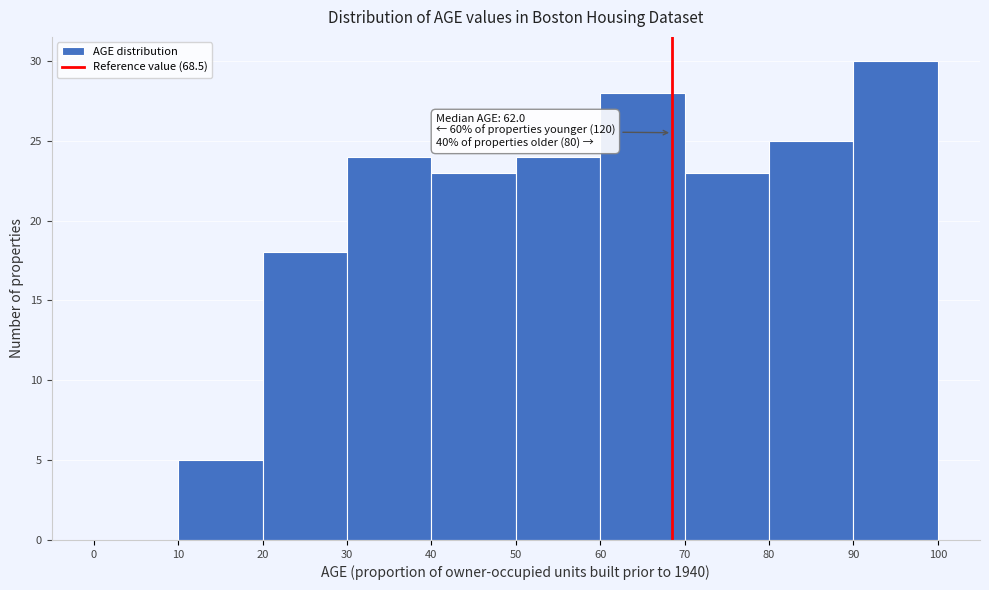

Which range on the x-axis has the tallest bar?

90 to 100